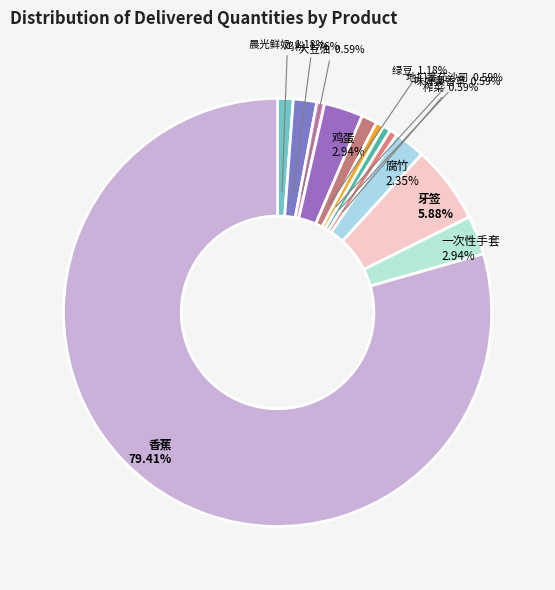

How many segments does this pie chart have?

12